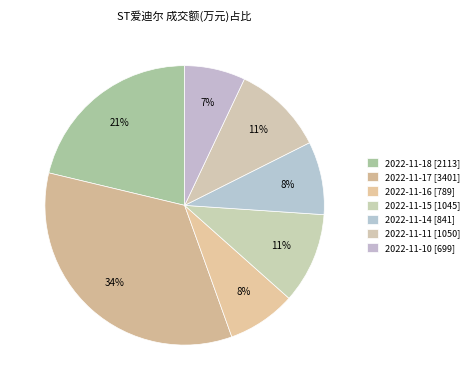

How many slices are in this pie chart?

7